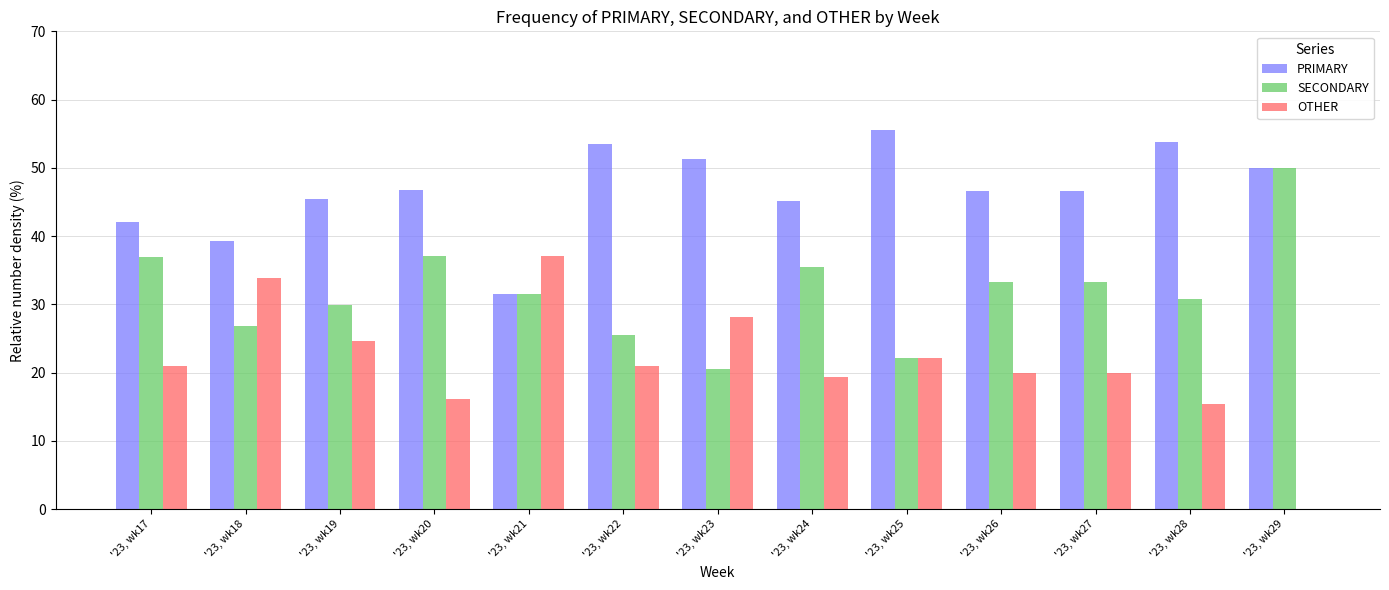

Which series has the largest total across all categories?

PRIMARY